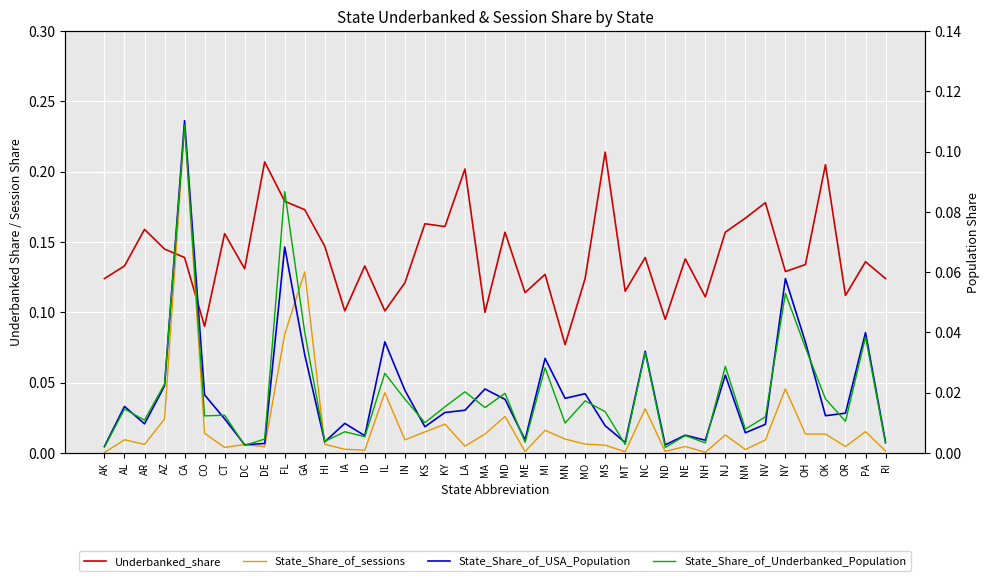

What are all the series names shown in the legend?

Underbanked_share, State_Share_of_sessions, State_Share_of_USA_Population, State_Share_of_Underbanked_Population